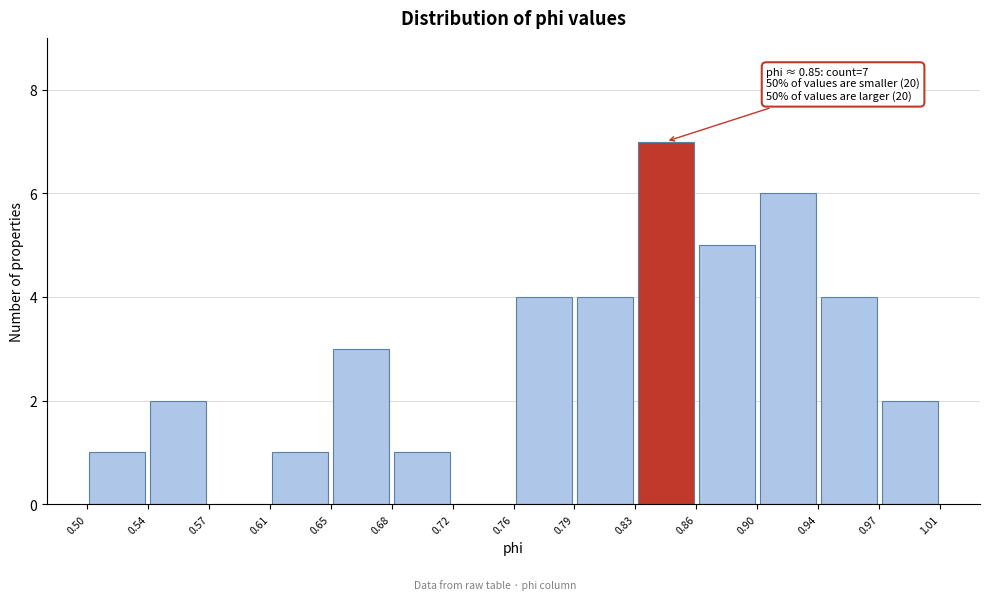

Which range on the x-axis has the tallest bar?

0.83 to 0.86